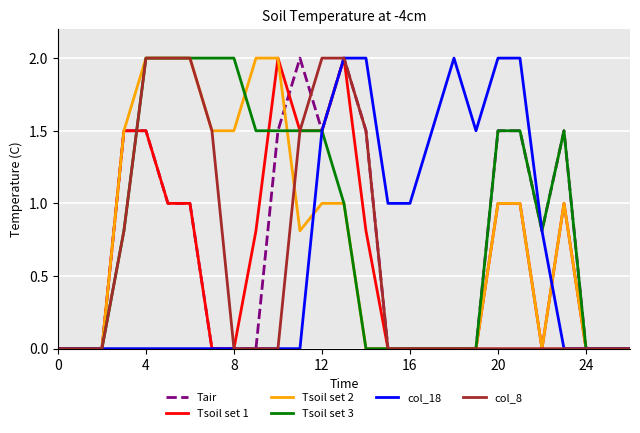

True or false: Tsoil set 3 has more than 2 interior local peaks.

False